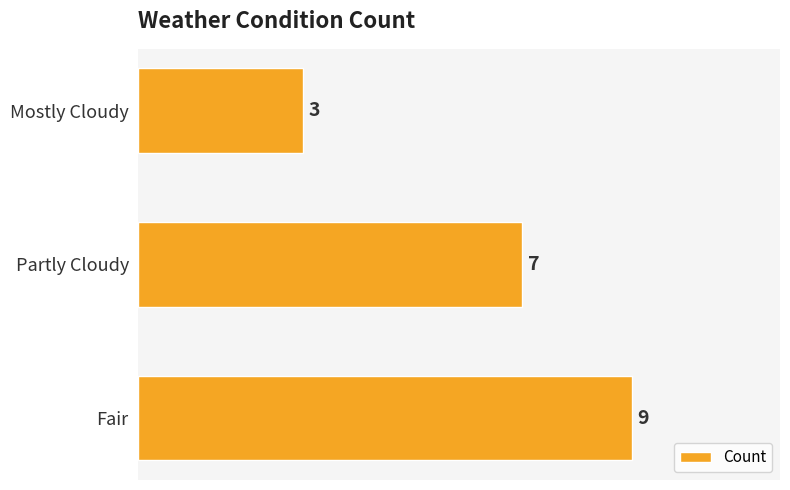

What is the sum of all values?

19